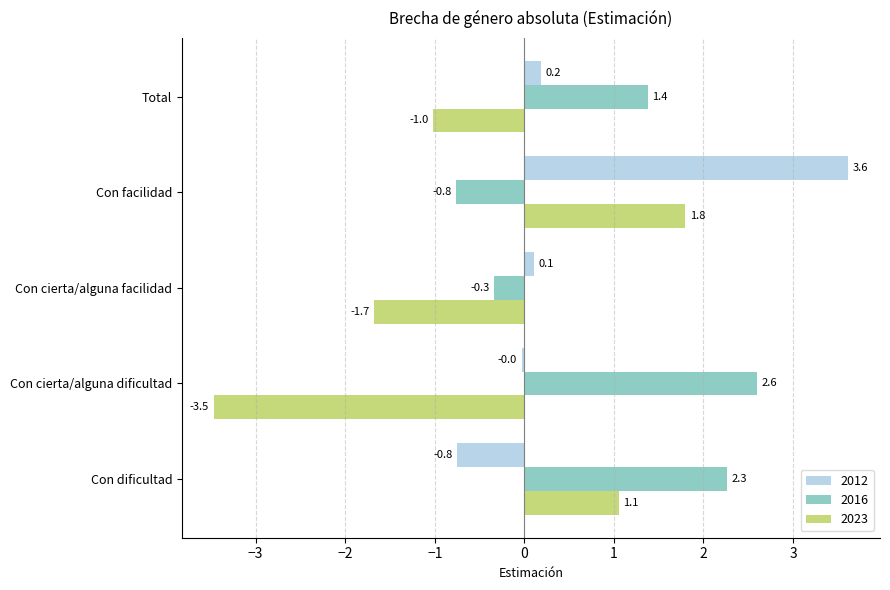

What is the smallest value displayed?

-3.5